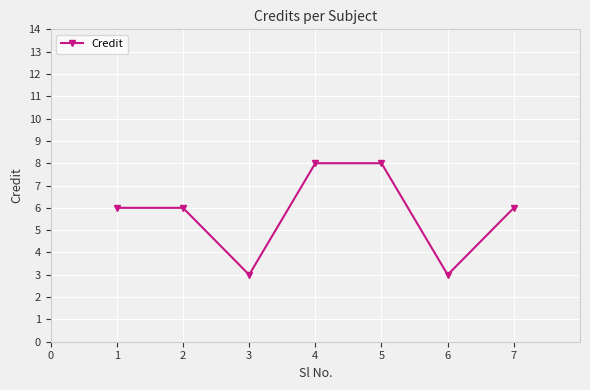

How many lines are shown in the chart?

1